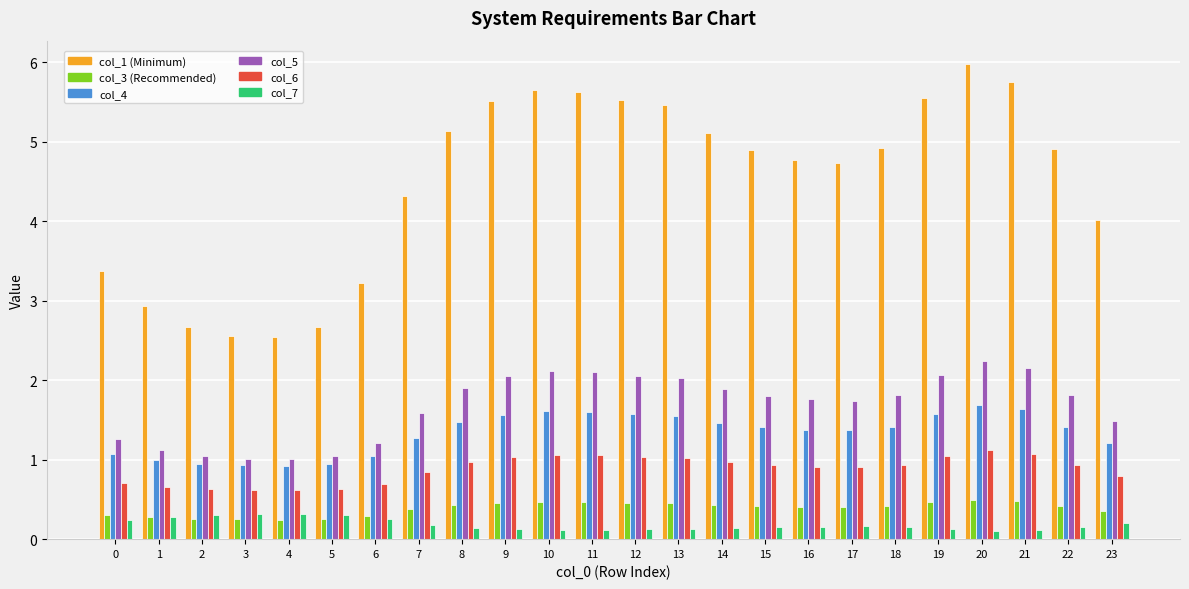

What is the greatest value displayed?

6.0